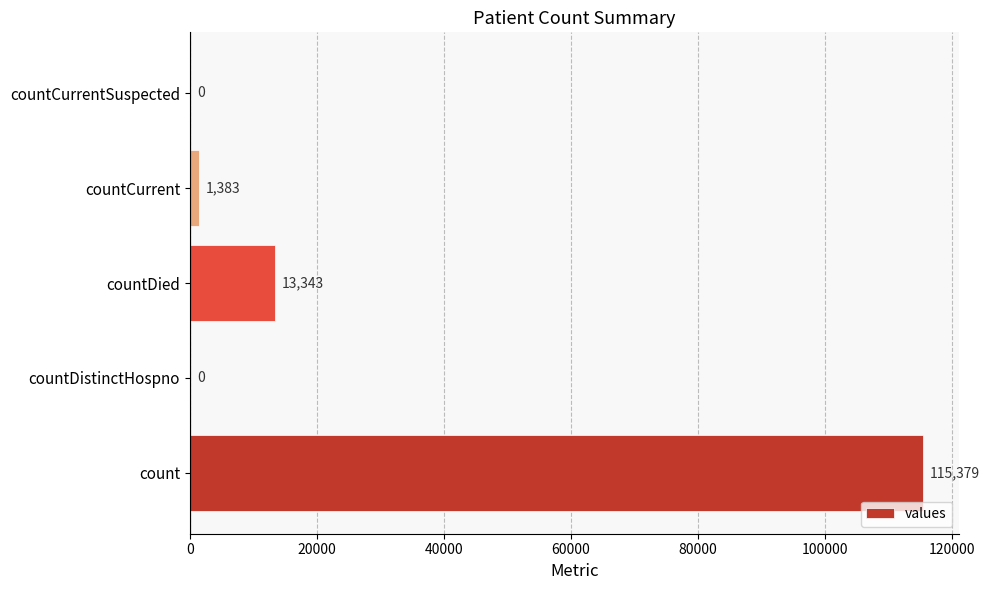

Are the bars grouped side by side (vs. stacked)?

No